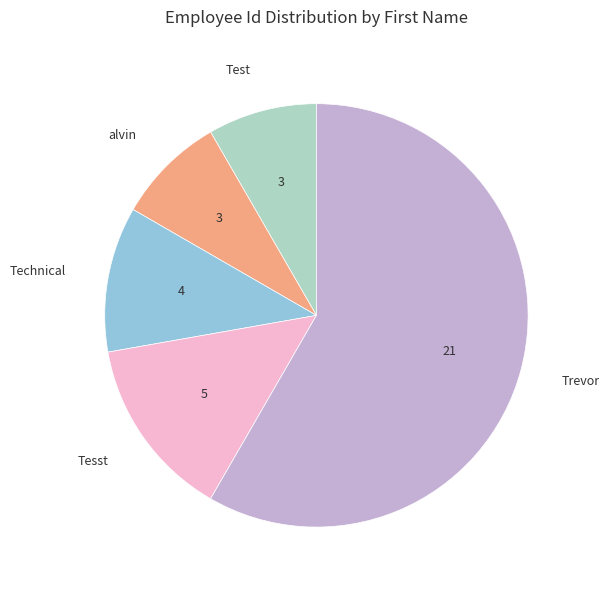

What is the ratio of the value at Test to the value at alvin?

1.0